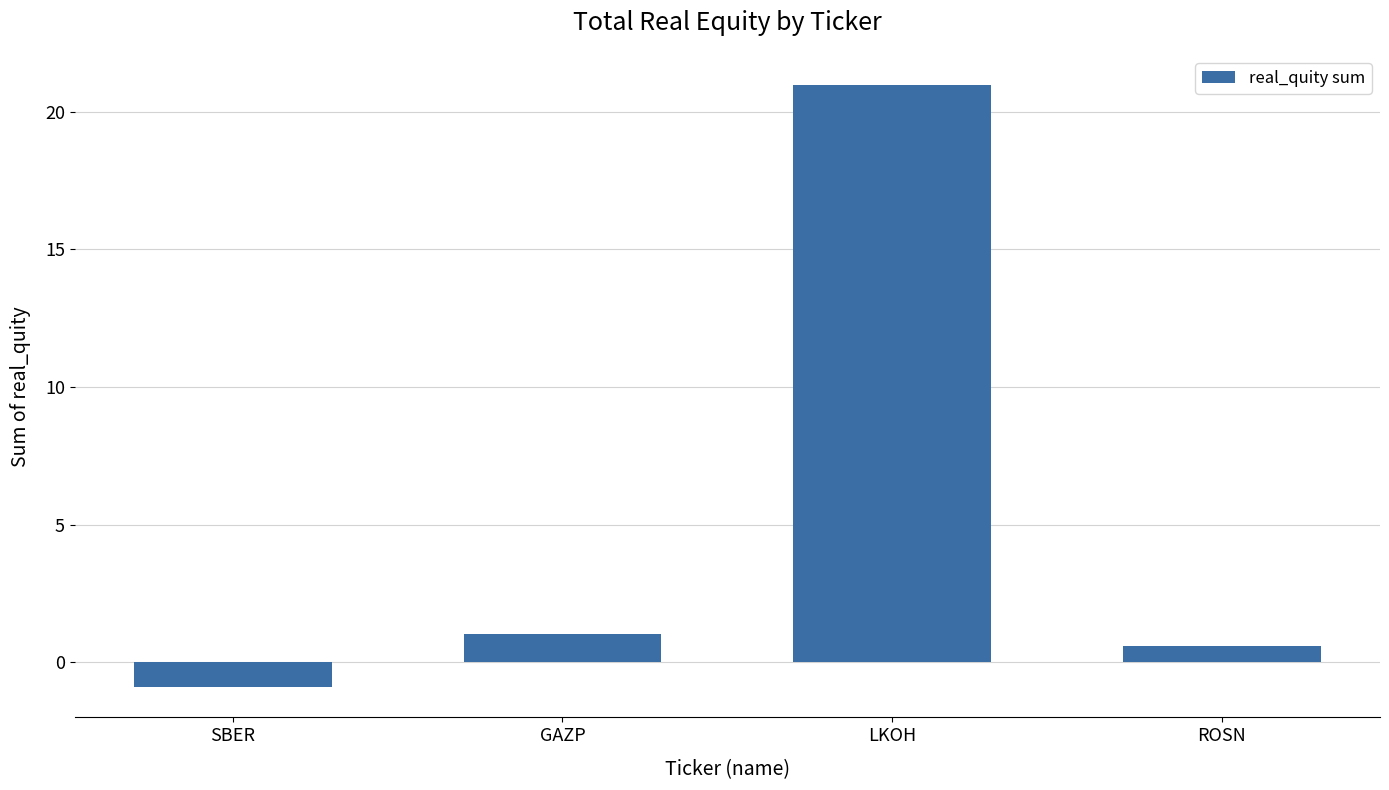

List the labels in order of value, largest first.

LKOH, GAZP, ROSN, SBER